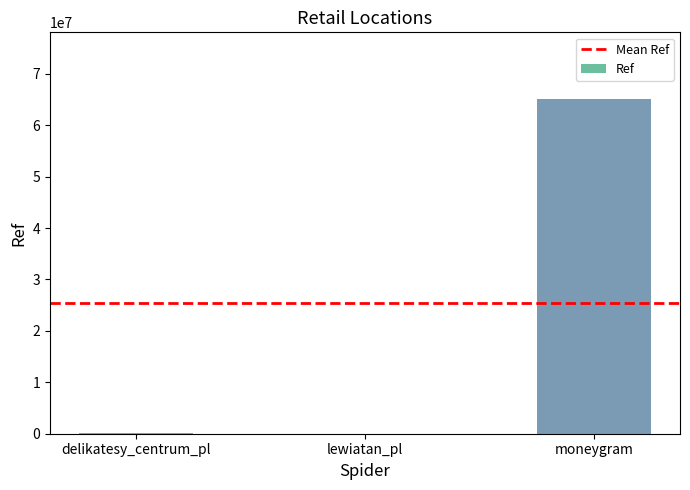

Where is the data nearest to the value 32525389?

delikatesy_centrum_pl